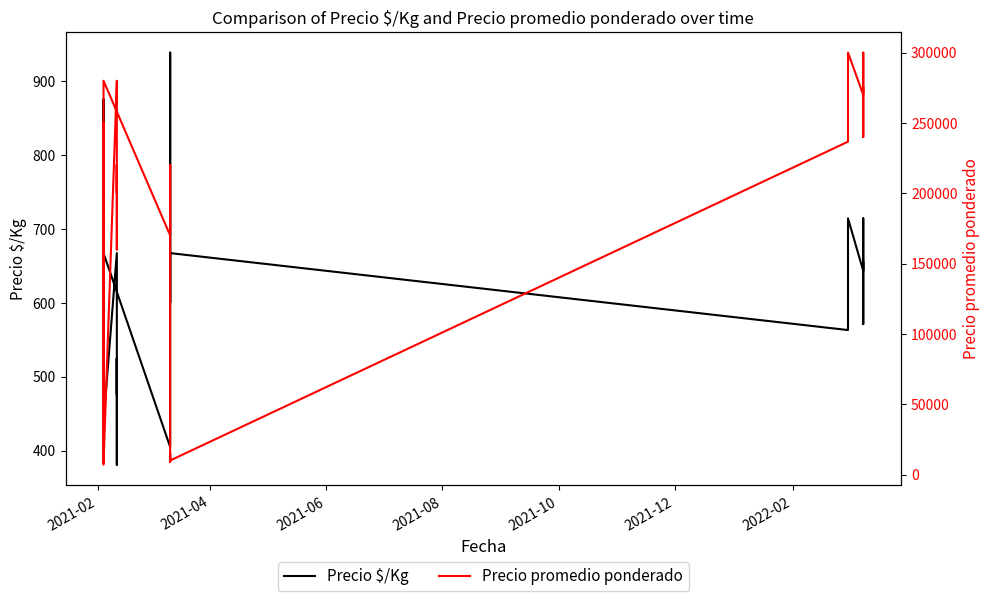

Reading left to right, transcribe all the data shown in this chart.

Precio $/Kg: 655	571	714	643	714	659	563	667	600	875	875	938	750	625	524	405	667	750	560	562	750	625	500	595	750	750	875	548	562	625	405	438	438	667	595	476	524	476	381	524
Precio promedio ponderado: 275000	240000	300000	270000	300000	276667	236667	10000	9000	14000	14000	15000	12000	10000	220000	170000	280000	12000	235385	9000	12000	10000	8000	250000	12000	12000	14000	230000	9000	10000	170000	7000	7000	280000	250000	200000	220000	200000	160000	220000